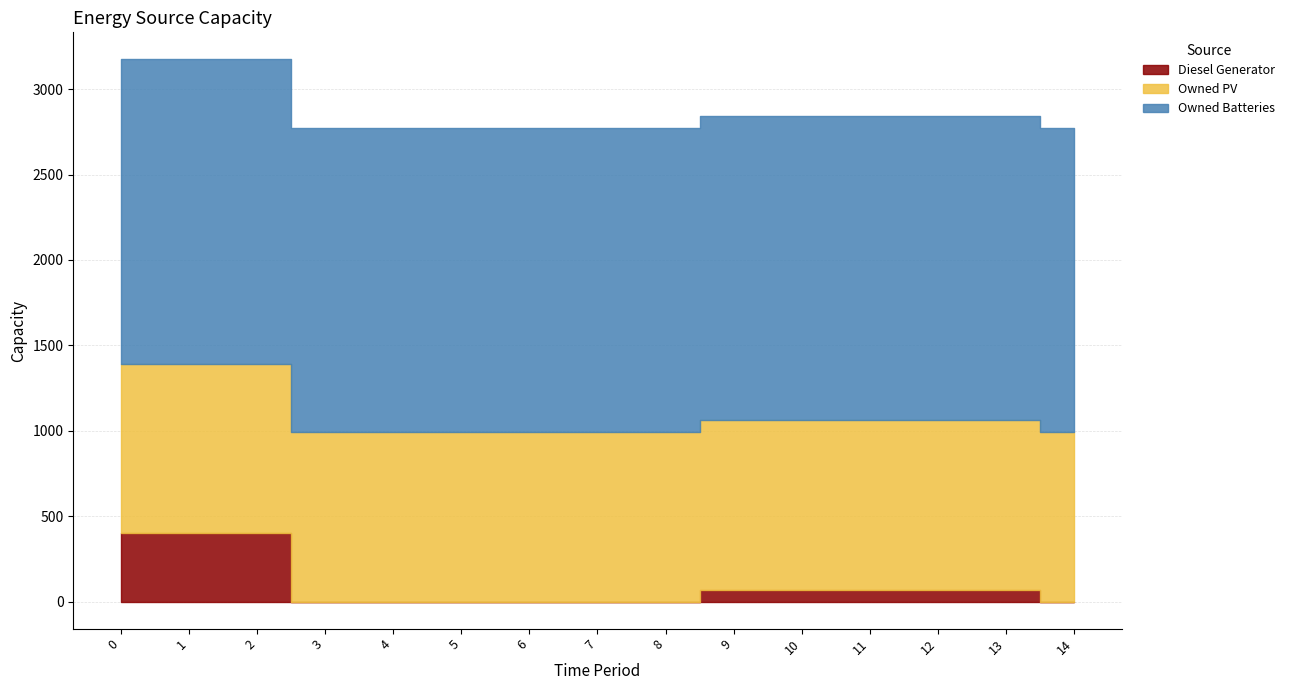

True or false: Owned PV has a value of 1642 at 14.

False